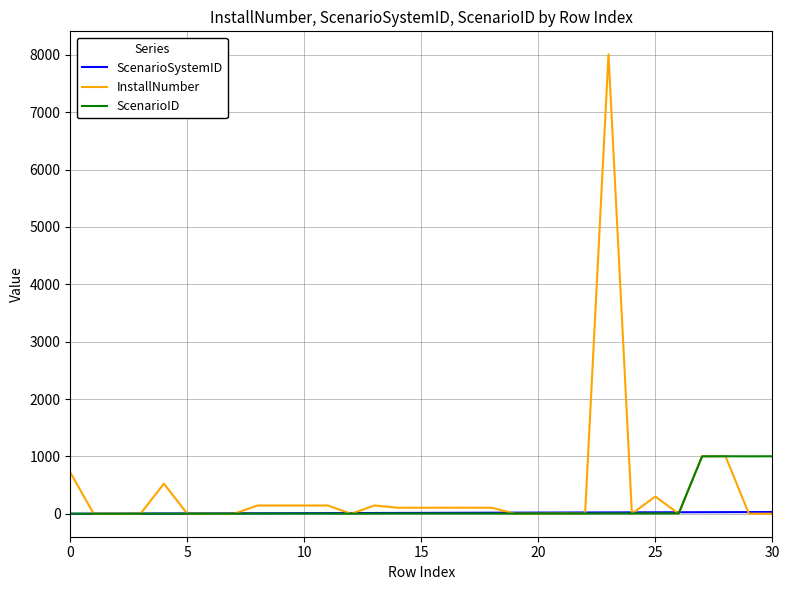

Which series has the widest spread of values?

InstallNumber